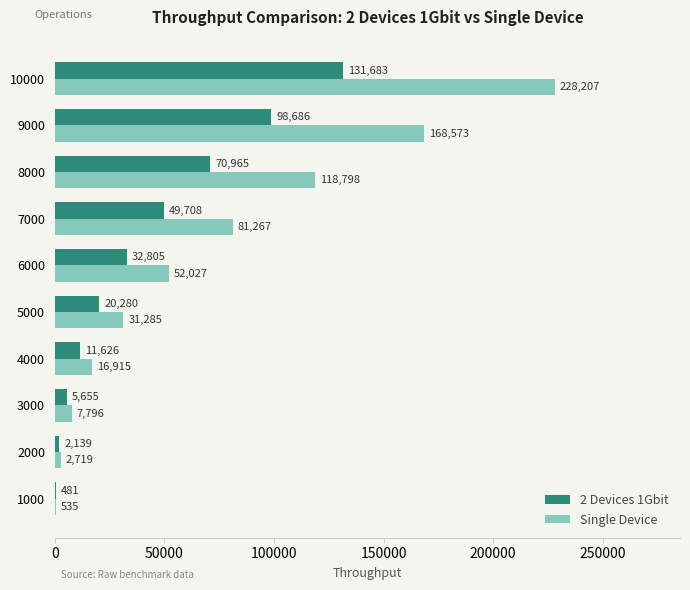

The Single Device series shows 81267.4 at 7000. True or false?

True